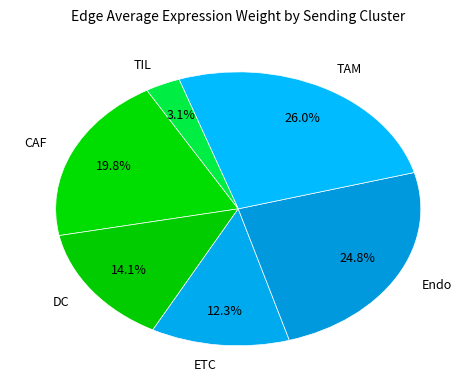

How many segments does this pie chart have?

6